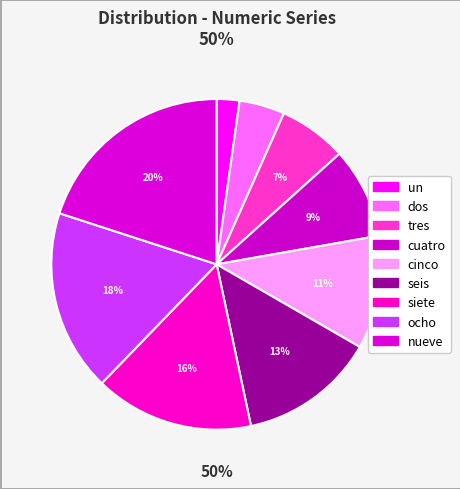

True or false: un accounts for 2% of the total.

True